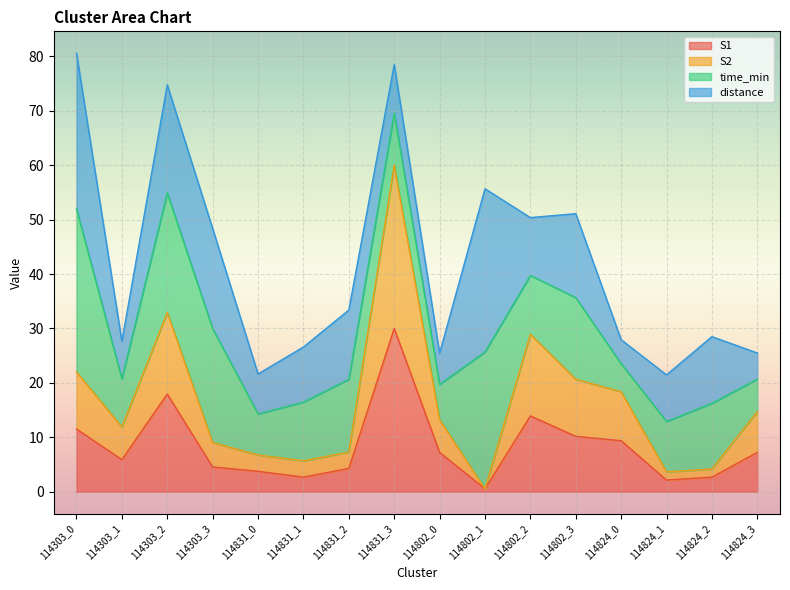

What is the total value across all series at 114831_0?

21.6